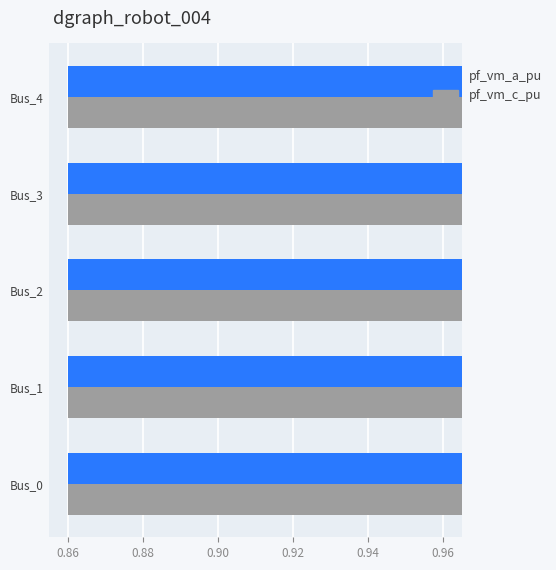

Does the chart contain stacked bars?

No